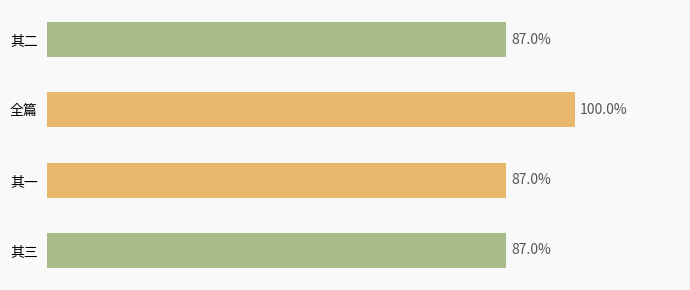

Does the chart contain any negative values?

No